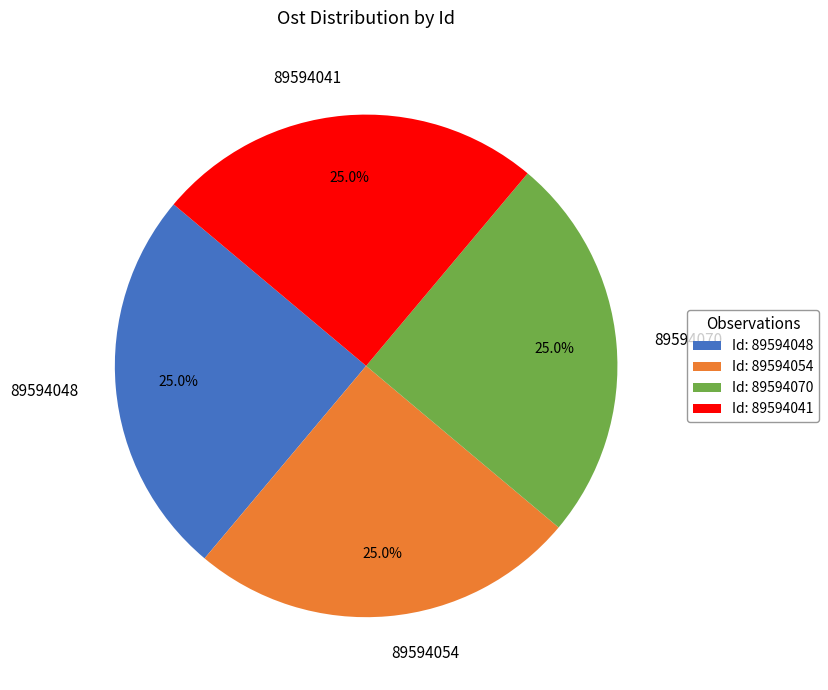

Approximately how many times larger is the value at 89594041 compared to 89594048?

1.0